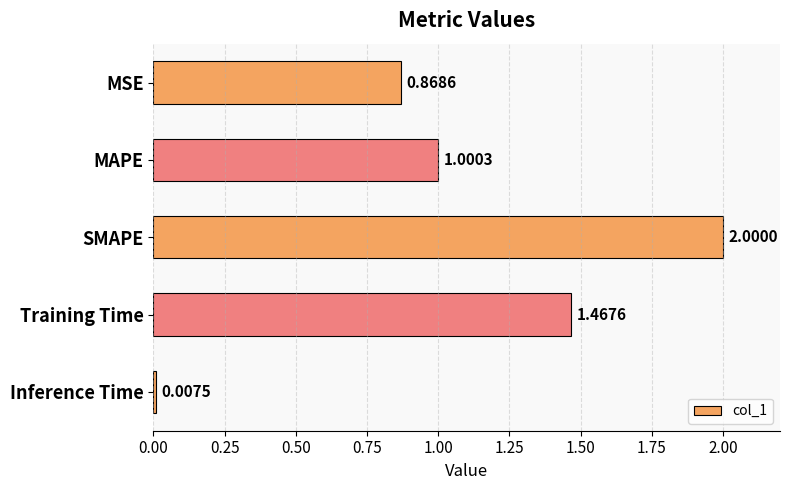

What is the change in value from MSE to SMAPE?

+1.1